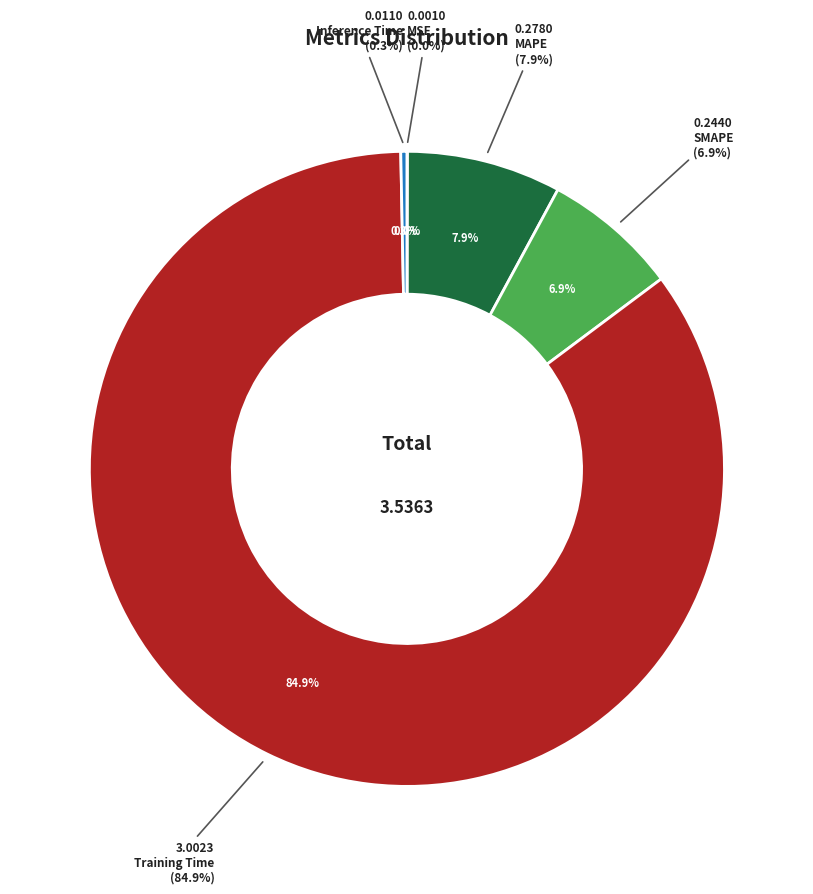

Is the sum of MAPE and Training Time greater than half?

Yes